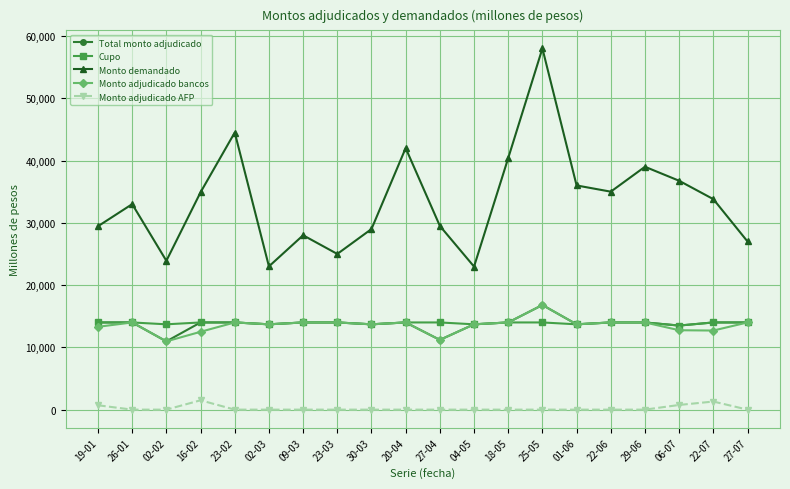

True or false: Monto demandado and Total monto adjudicado intersect in this chart.

False